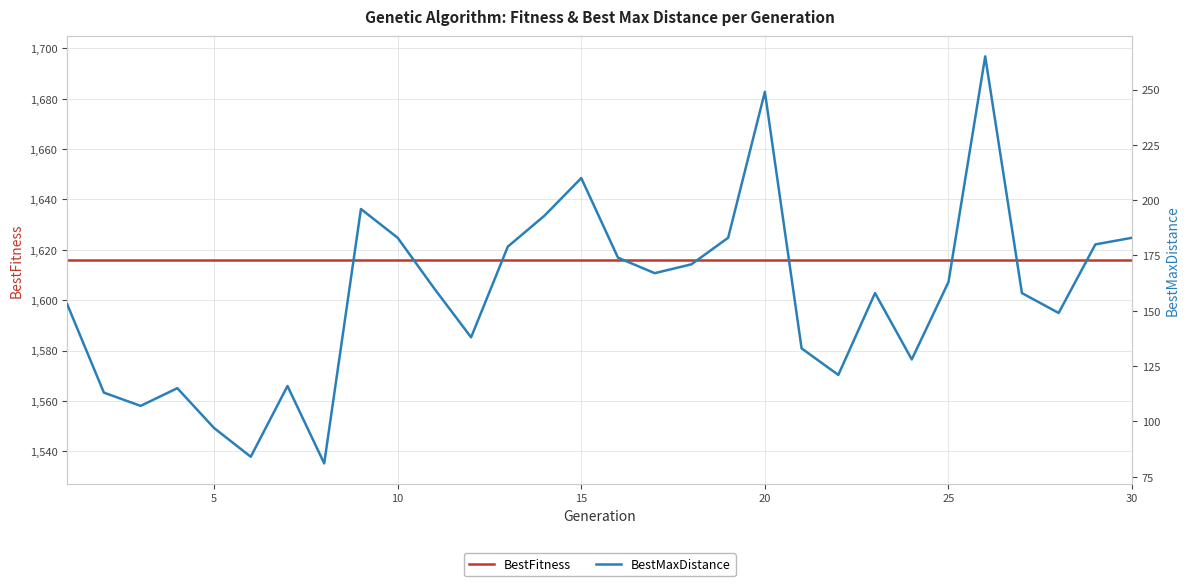

At 25, list the series in order from largest to smallest.

BestFitness, BestMaxDistance